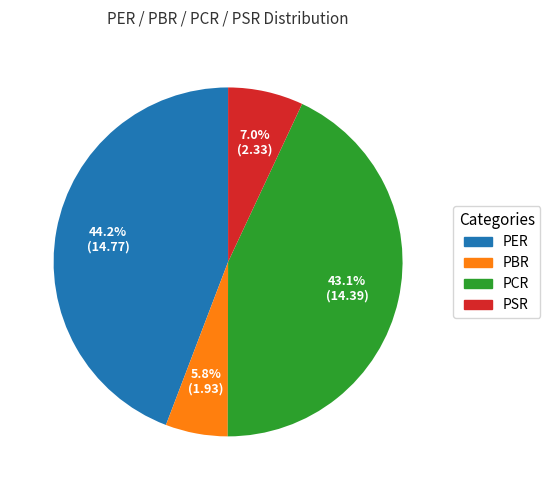

The PCR slice represents 43% of the pie. True or false?

True